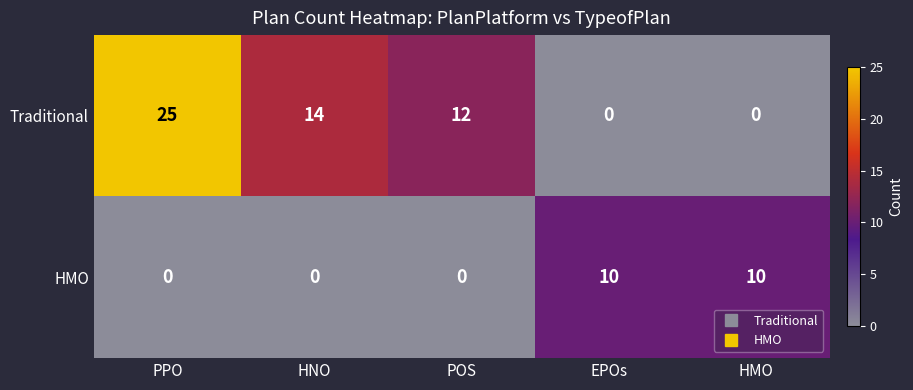

The value of Traditional at EPOs is 0. True or false?

True